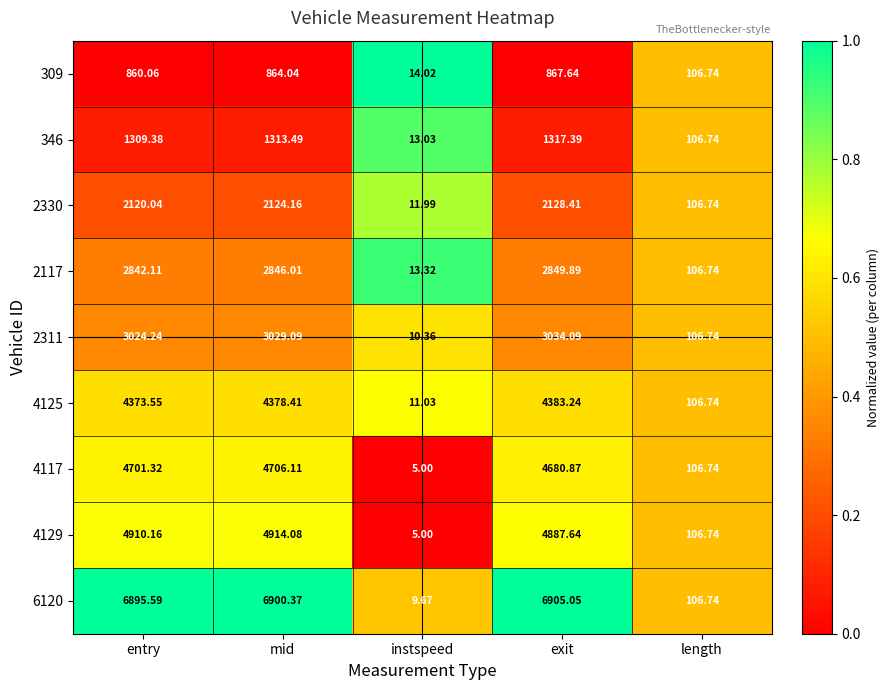

Which category has the lowest value in the 4125 series?

instspeed